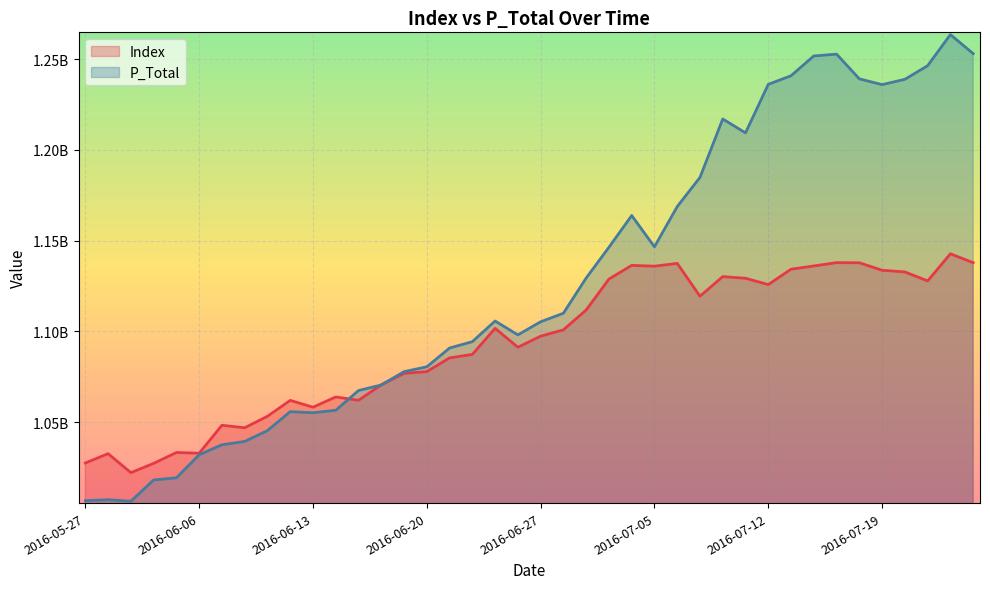

What is the sum of all P_Total values?

45104245439